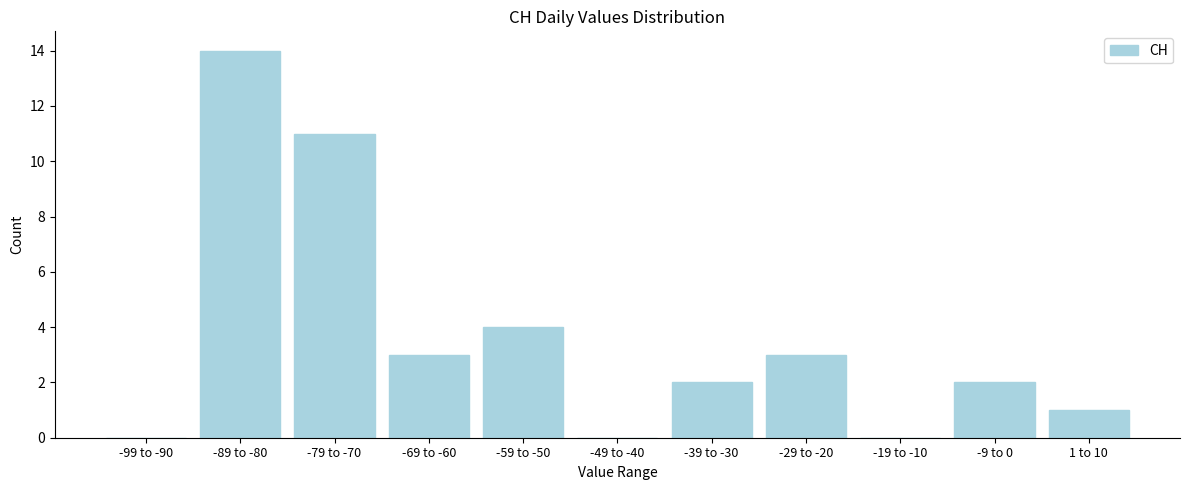

Reading left to right, what are all the values shown in this chart?

-99 to -90=0	-89 to -80=14	-79 to -70=11	-69 to -60=3	-59 to -50=4	-49 to -40=0	-39 to -30=2	-29 to -20=3	-19 to -10=0	-9 to 0=2	1 to 10=1